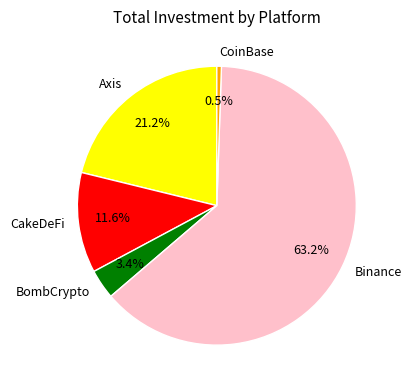

Rank the categories by value from highest to lowest.

Binance, Axis, CakeDeFi, BombCrypto, CoinBase